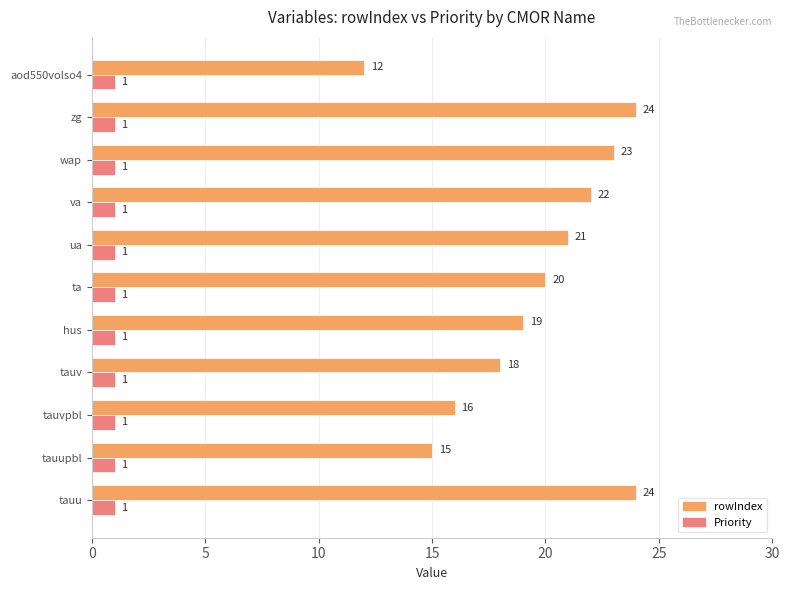

The rowIndex series shows 20 at ta. True or false?

True